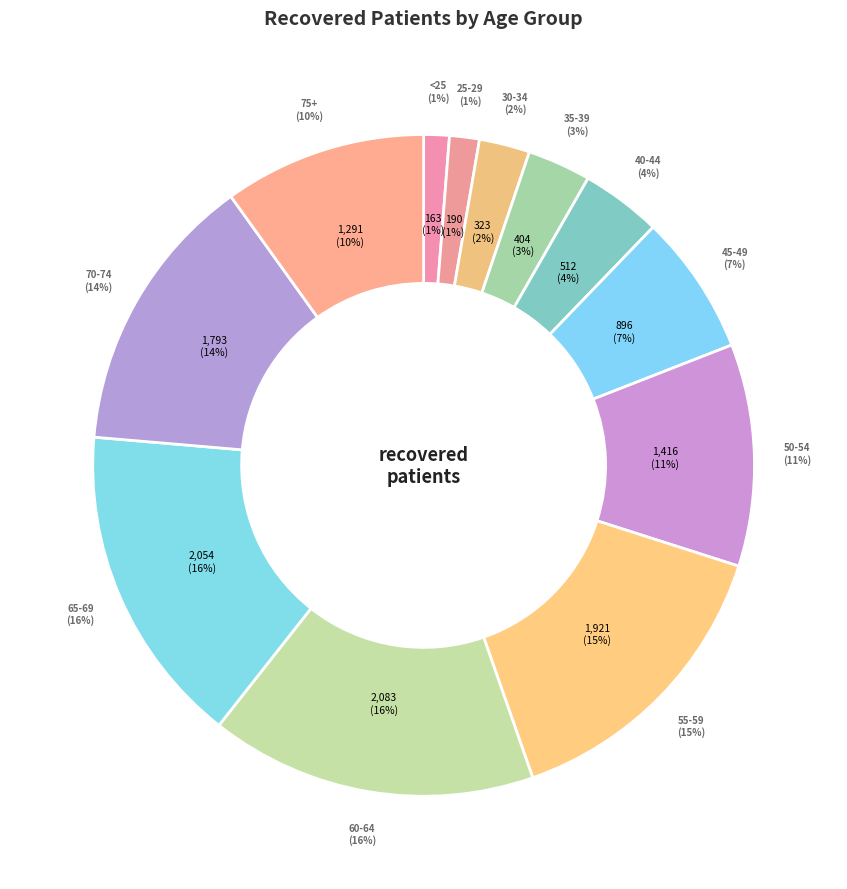

Does 40-44 account for over 50% of the chart?

No